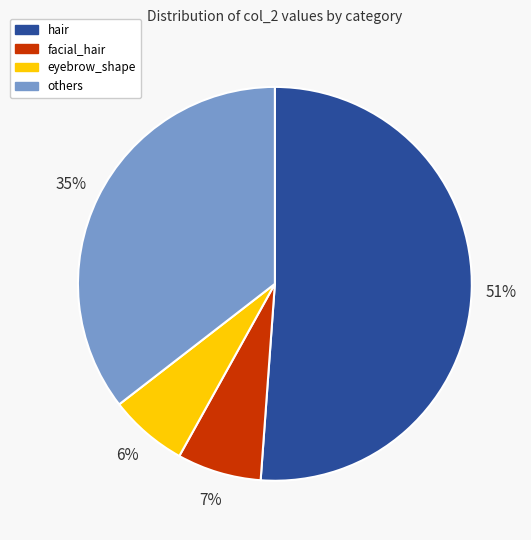

How many segments does this pie chart have?

4